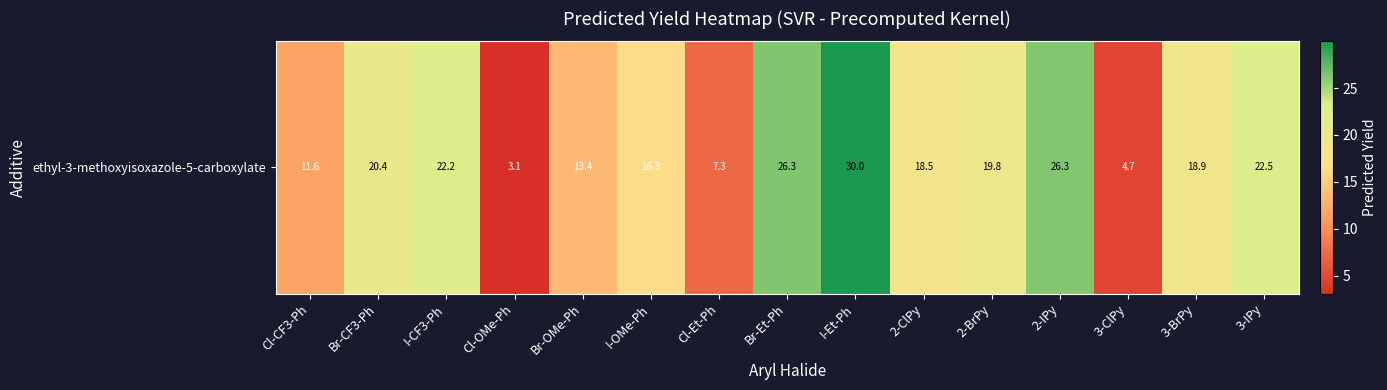

Count the number of categories in the chart.

15